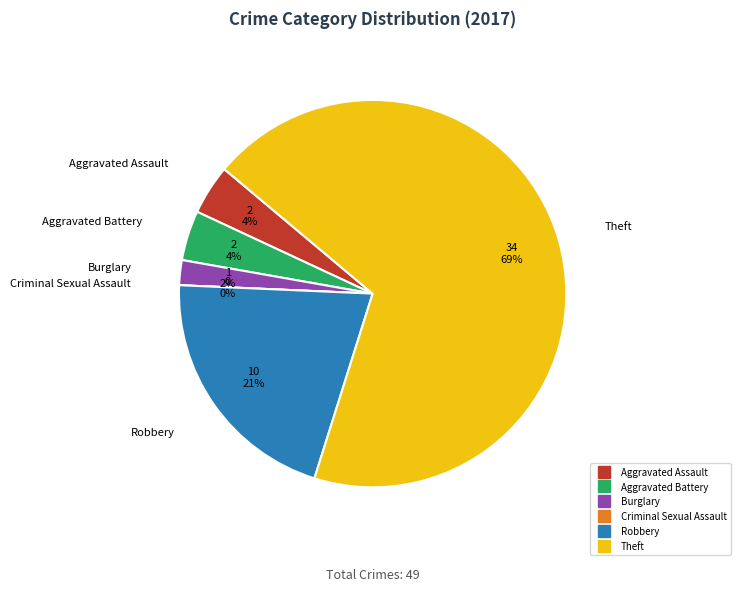

To the nearest percent, what is the combined percentage of Robbery and Theft?

90%